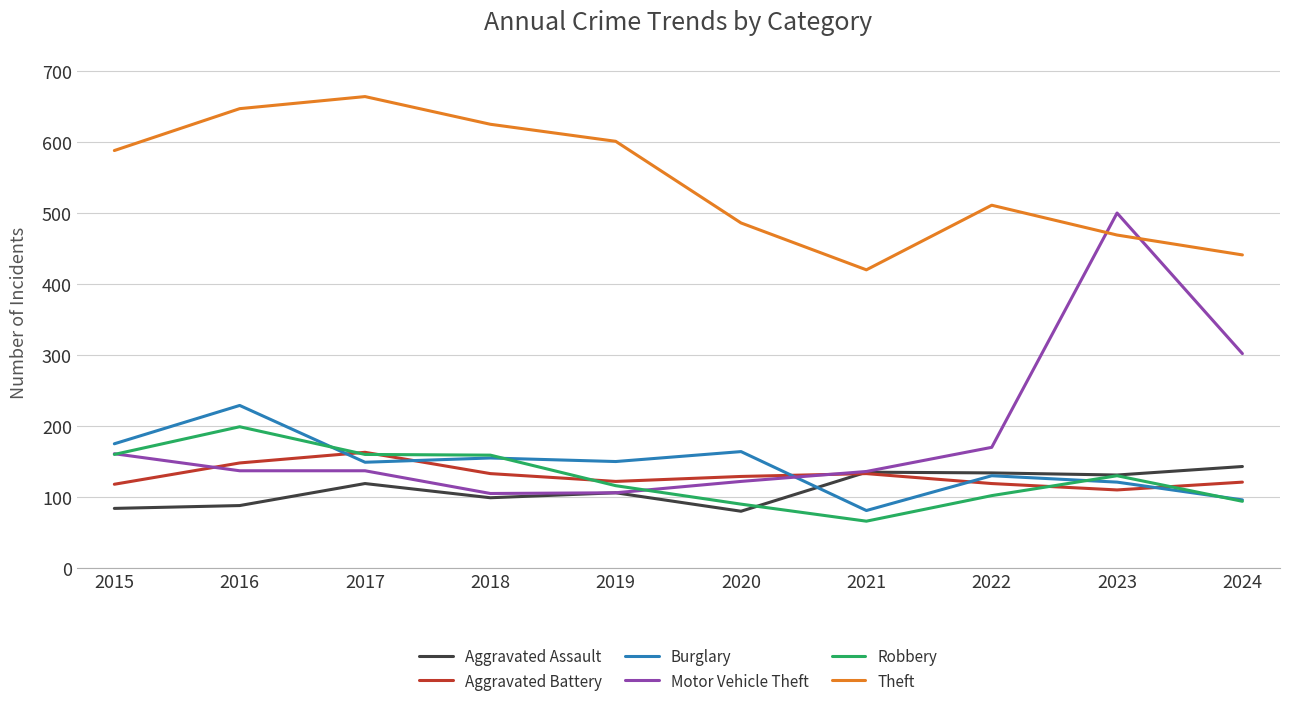

What is the sum of all Motor Vehicle Theft values?

1876